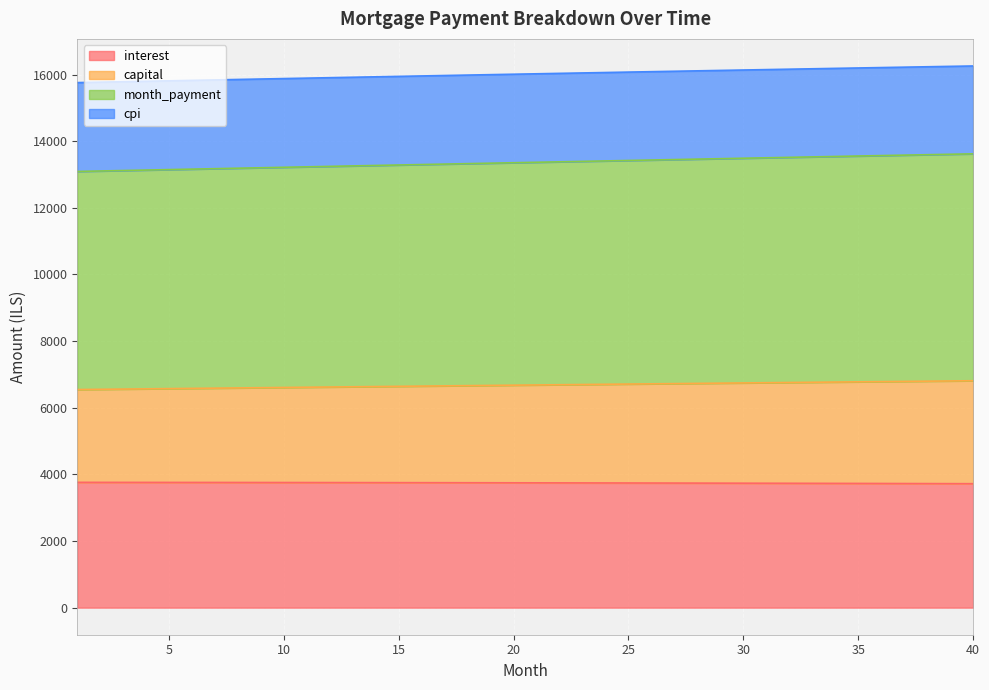

What is the value of the capital point at the 12th from the left?

6621.5